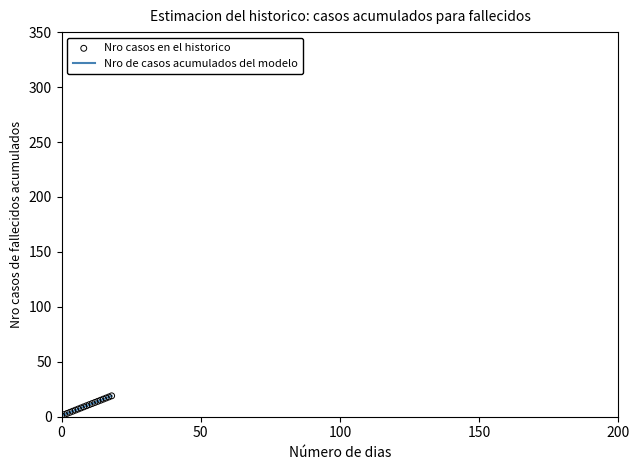

What is the maximum value shown in the chart?

19